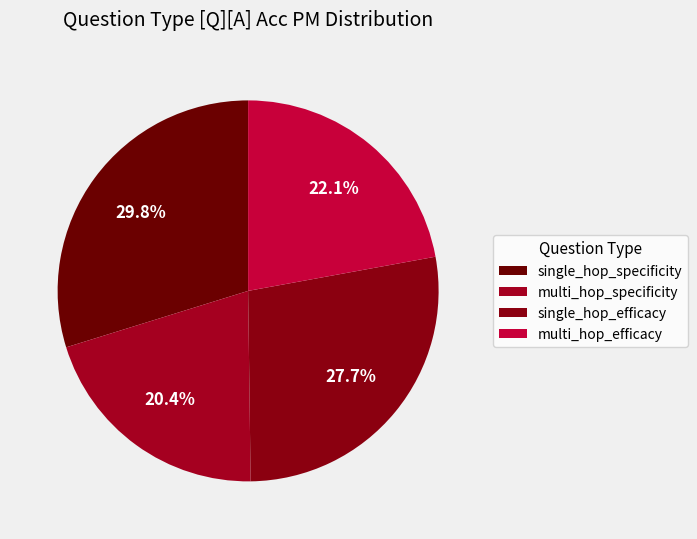

Which category has the smallest portion of the pie?

multi_hop_specificity